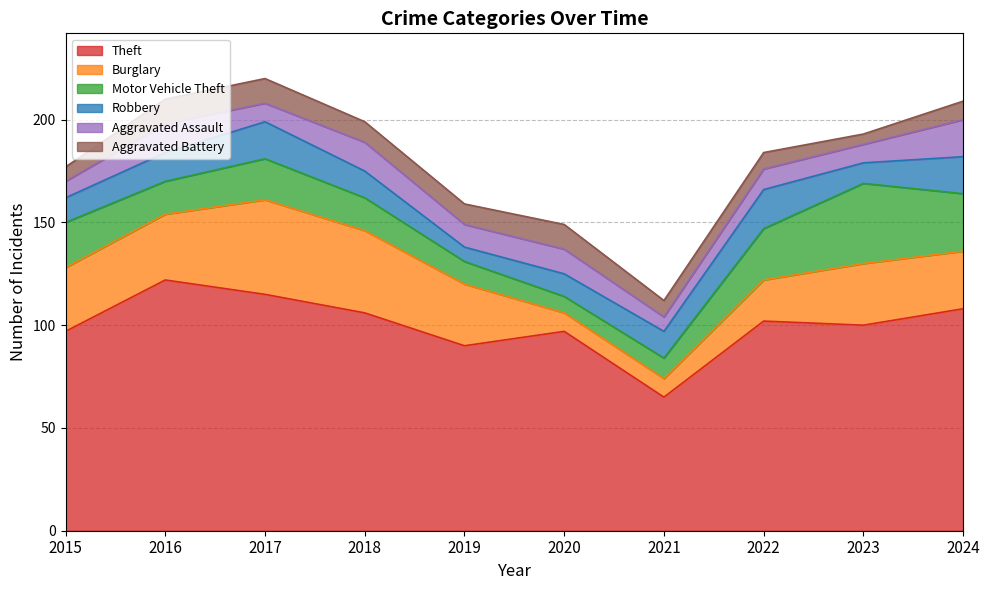

The Robbery series shows 11 at 2019. True or false?

False